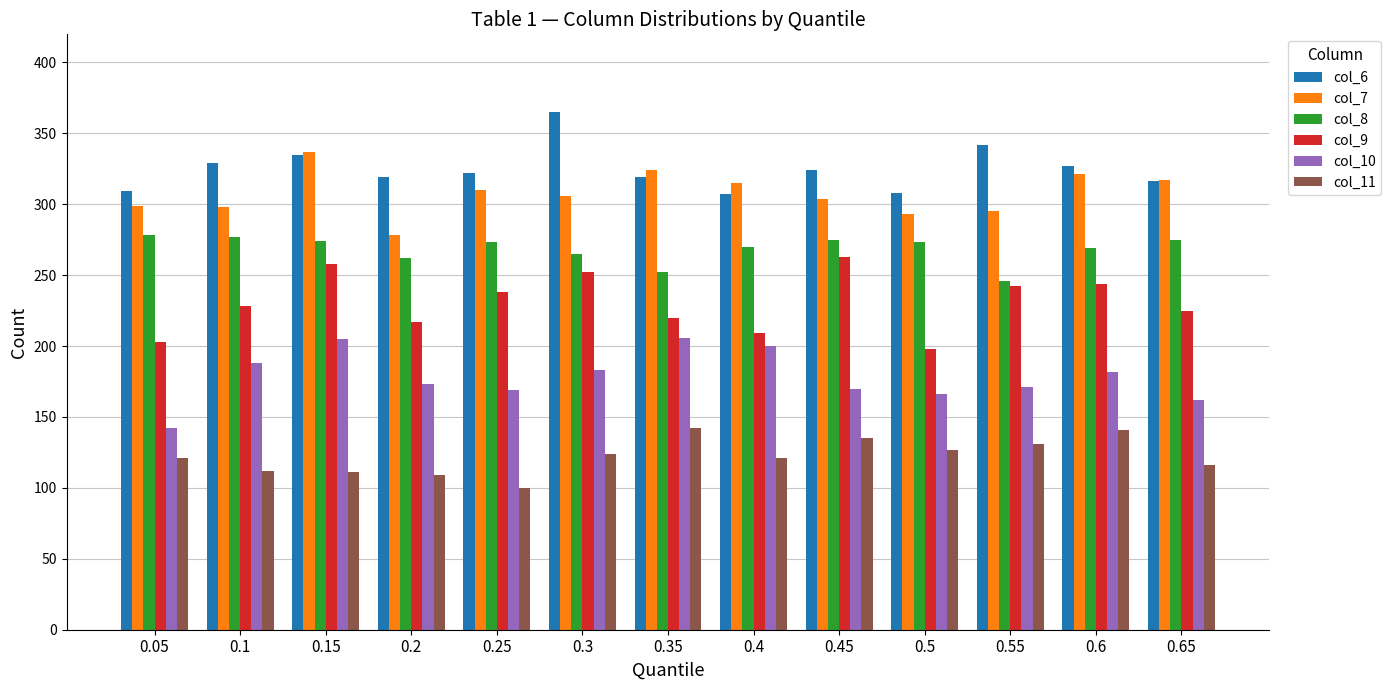

Read the col_9 value at 0.45, to the nearest 5.

265